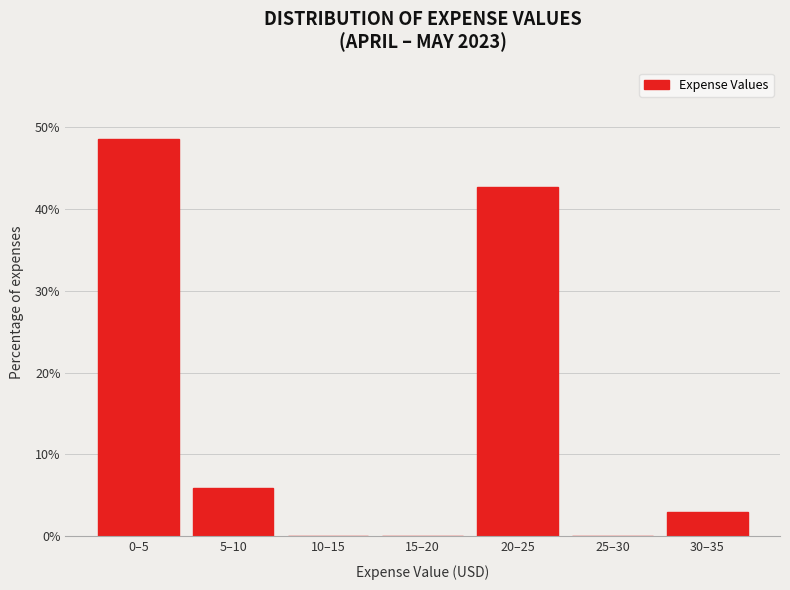

Reading left to right, transcribe all the data shown in this chart.

0–5=48.5	5–10=5.9	10–15=0.0	15–20=0.0	20–25=42.6	25–30=0.0	30–35=2.9